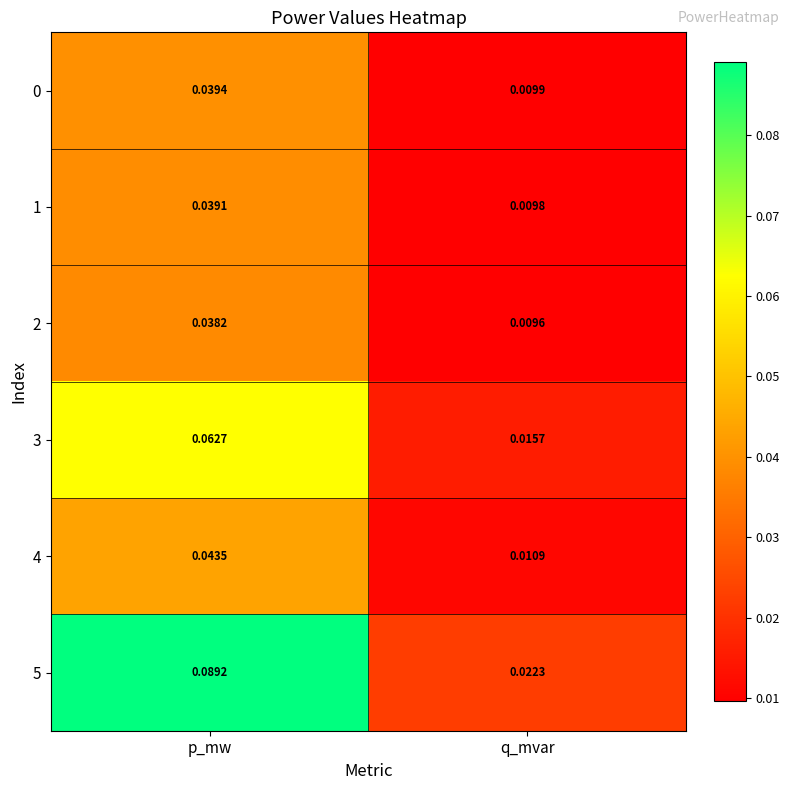

Which series has the largest range (max minus min)?

5